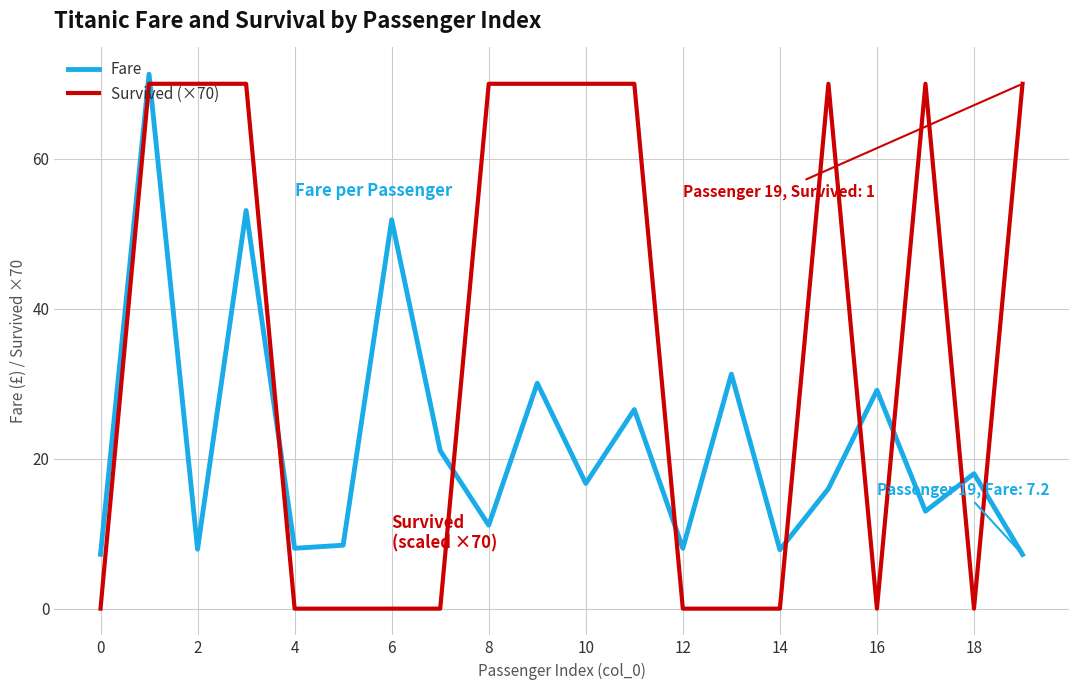

True or false: Fare has more than 1 interior local peaks.

True